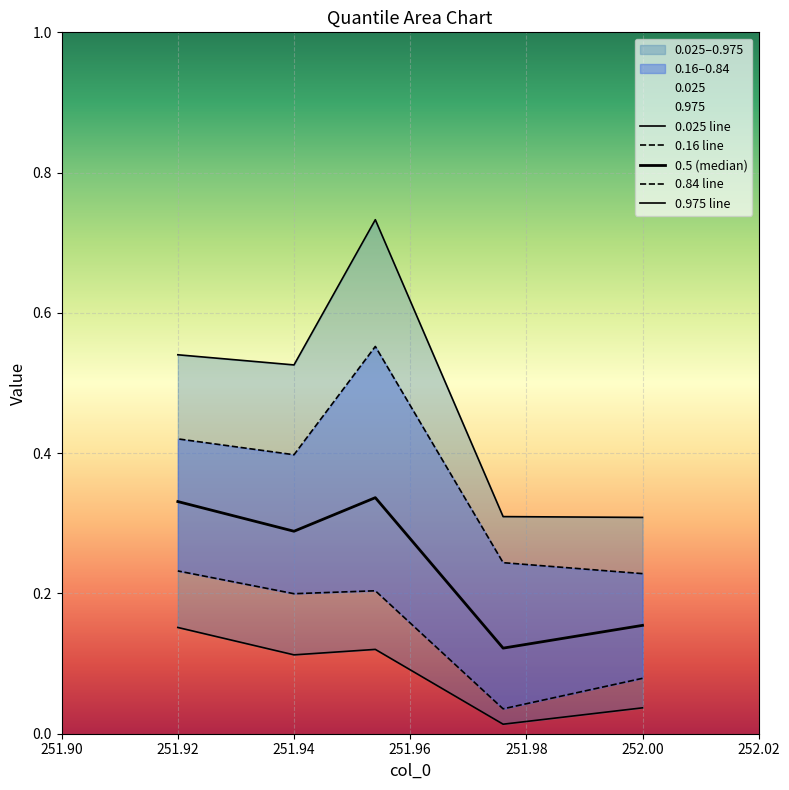

Rank the series at 251.94 from highest to lowest value.

0.975 line, 0.84 line, 0.5 (median), 0.16 line, 0.025 line